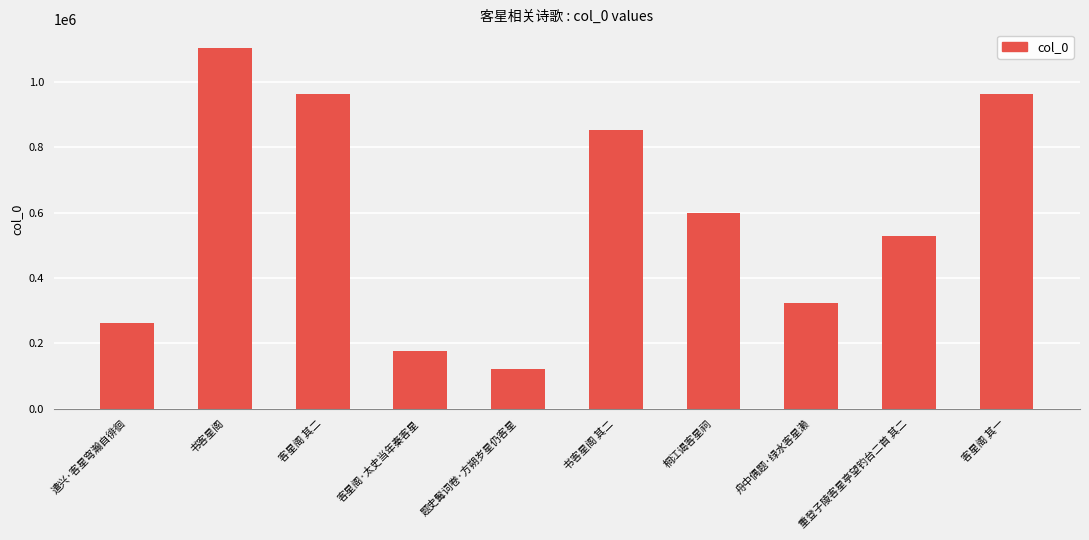

What is the minimum value shown in the chart?

120402